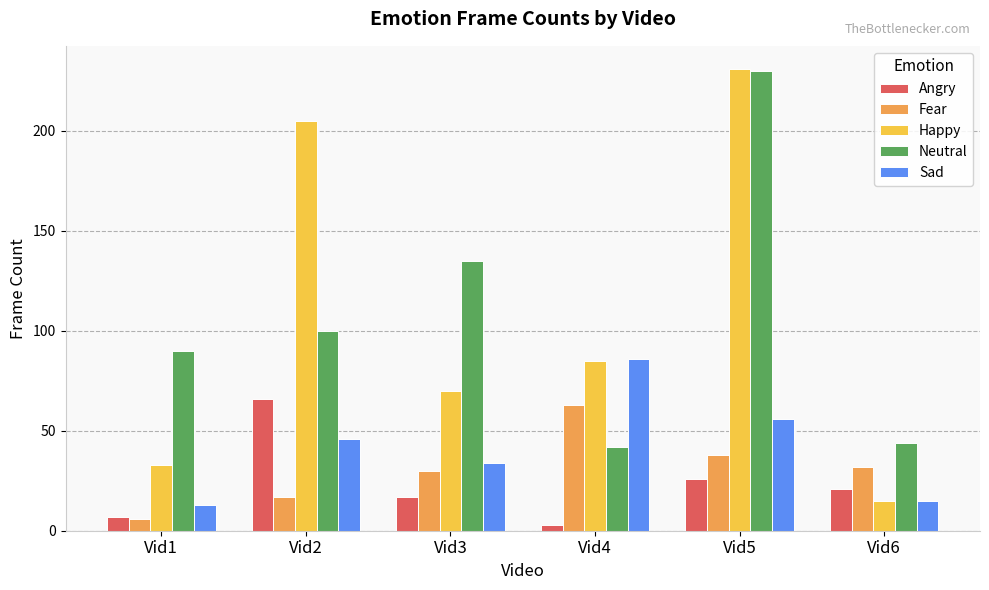

What is the value of the Neutral bar at the 3rd from the left?

135